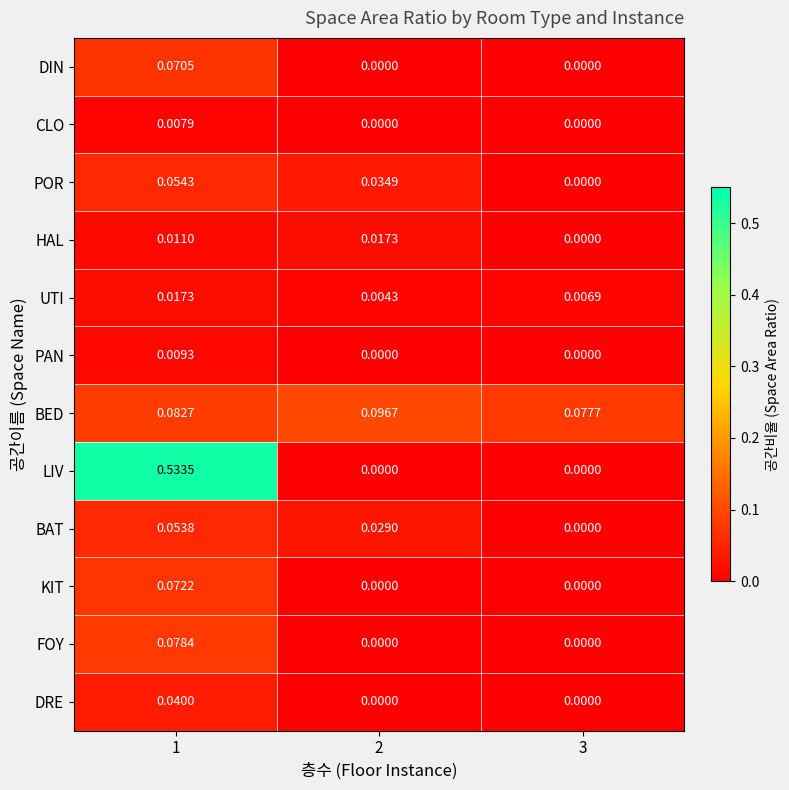

Between 1 and 3, which series saw the biggest shift?

LIV